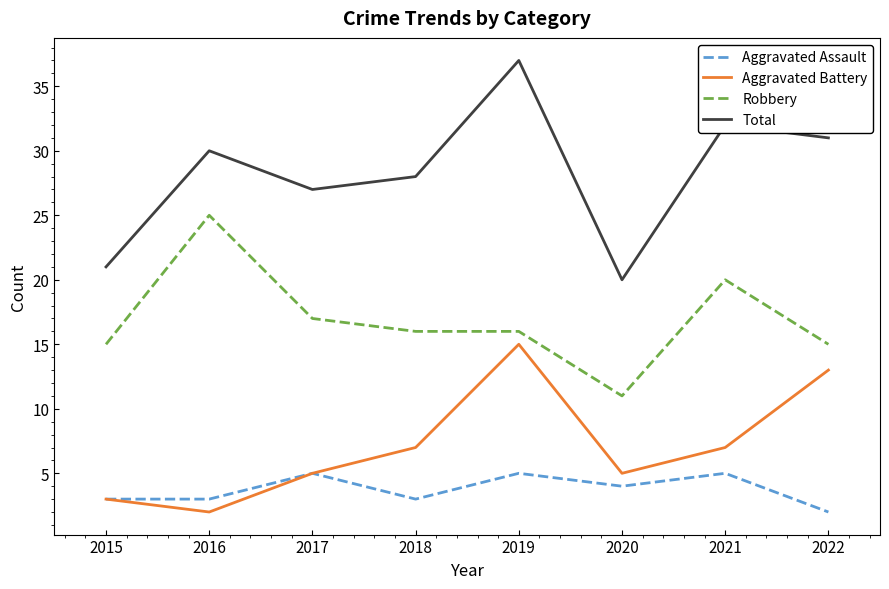

What is the difference between the second highest and second lowest values in the Total series?

11